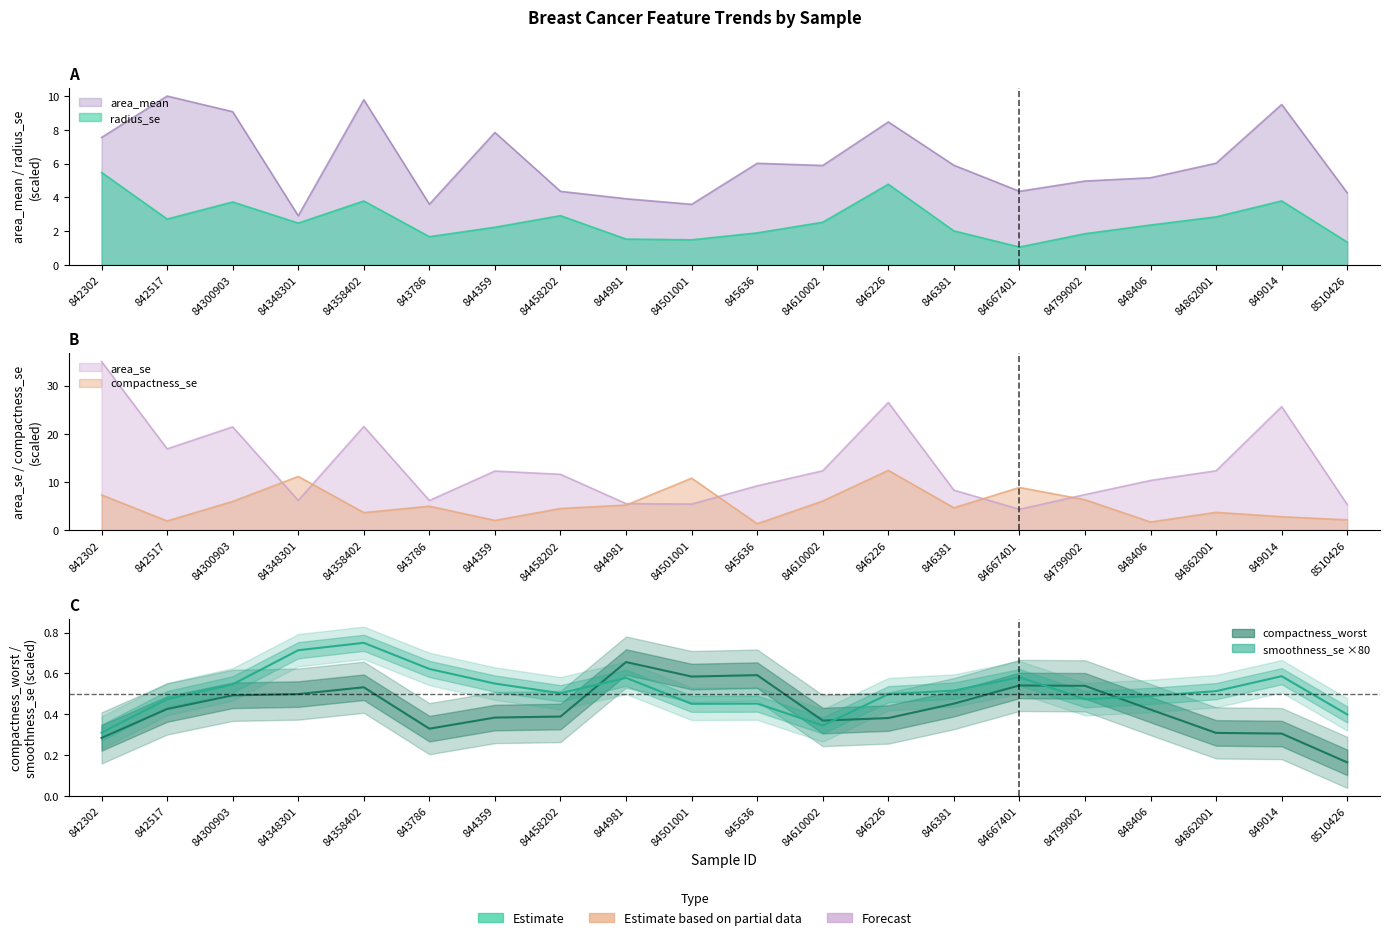

How many interior local peaks does the compactness_worst series have?

4